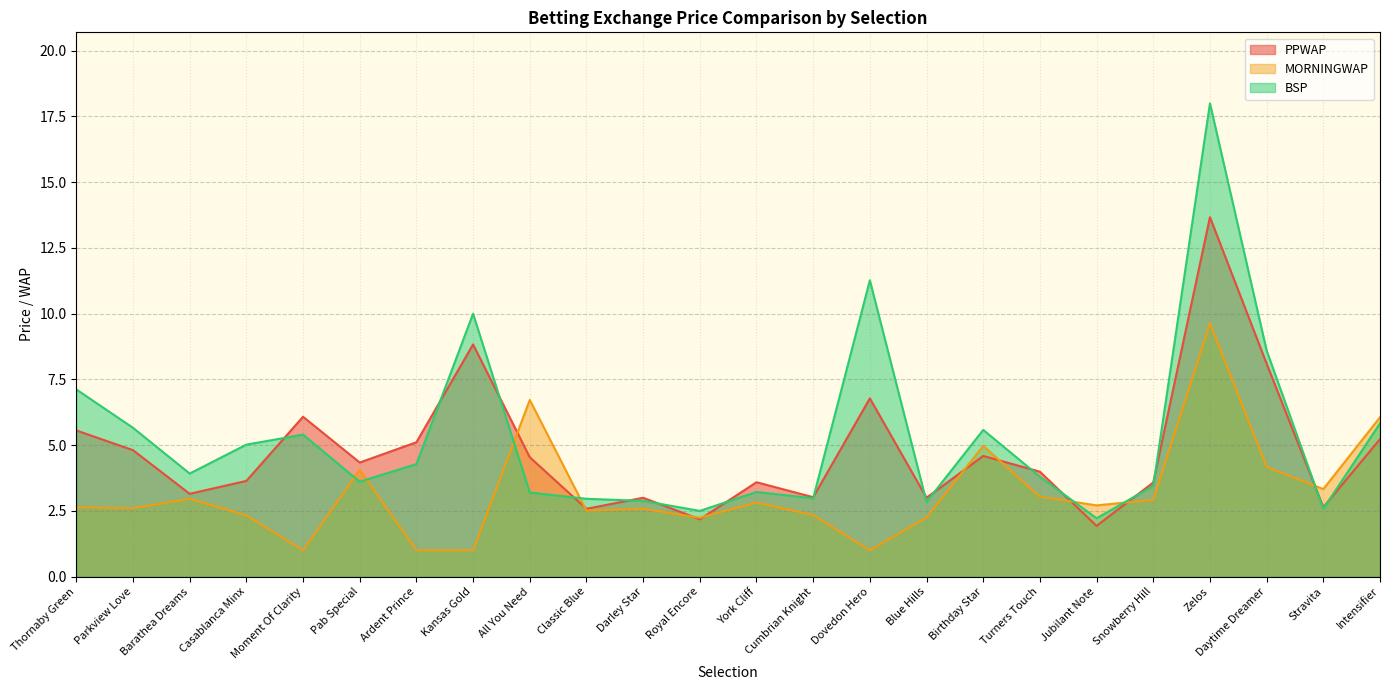

What is the total value across all series at Blue Hills?

8.1